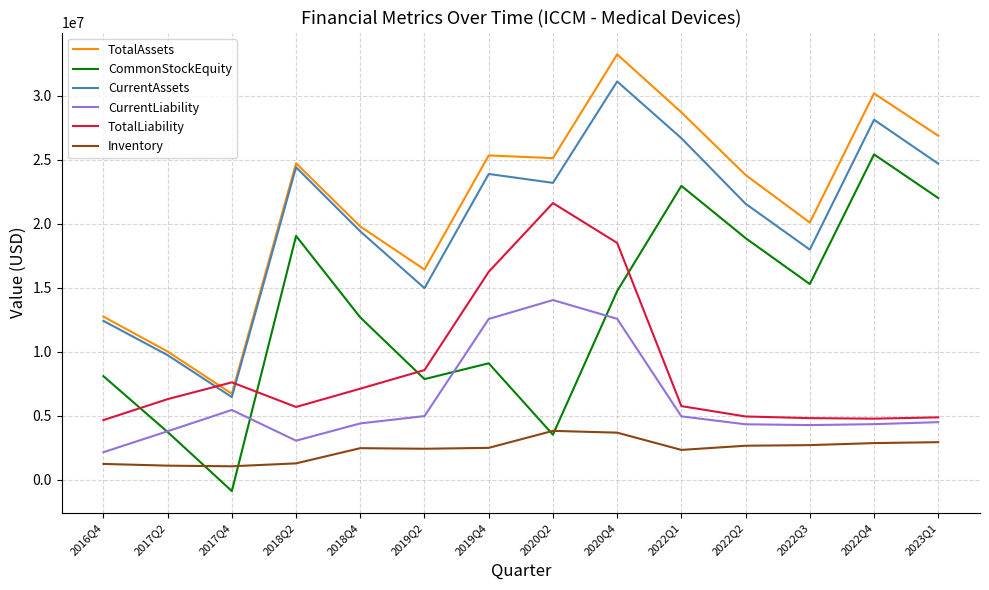

Count the number of categories in the chart.

14